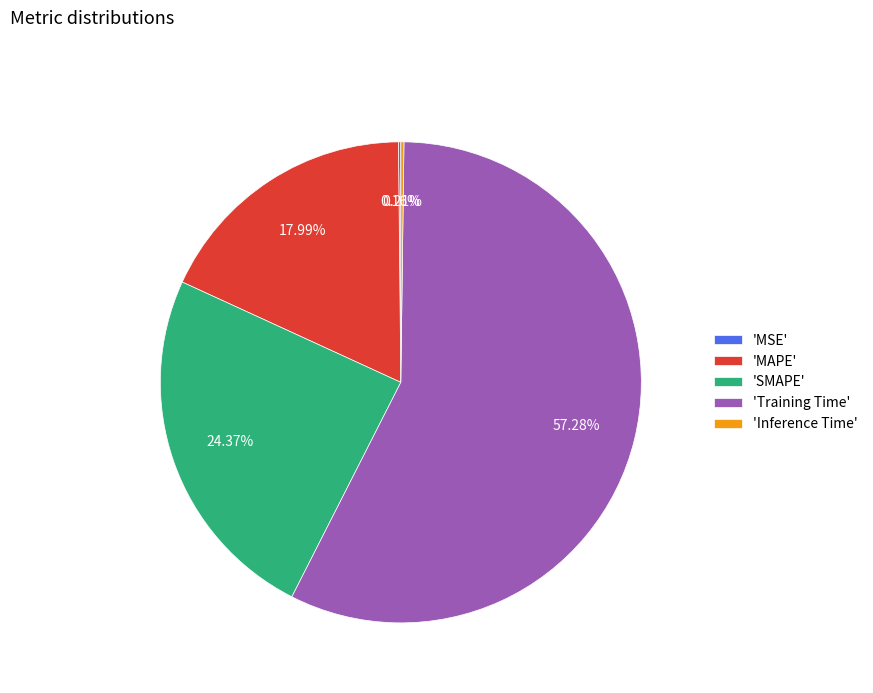

Which has a higher value, 'Training Time' or 'MAPE'?

'Training Time'